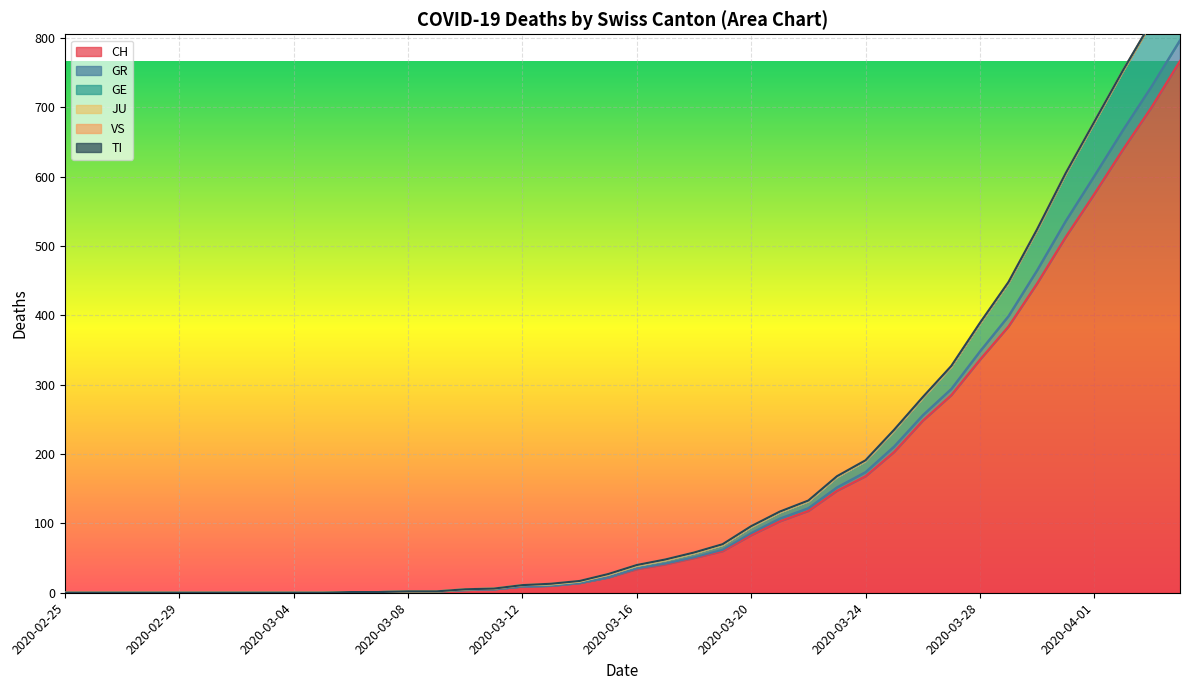

At which category is the sum across all series the highest?

2020-04-04